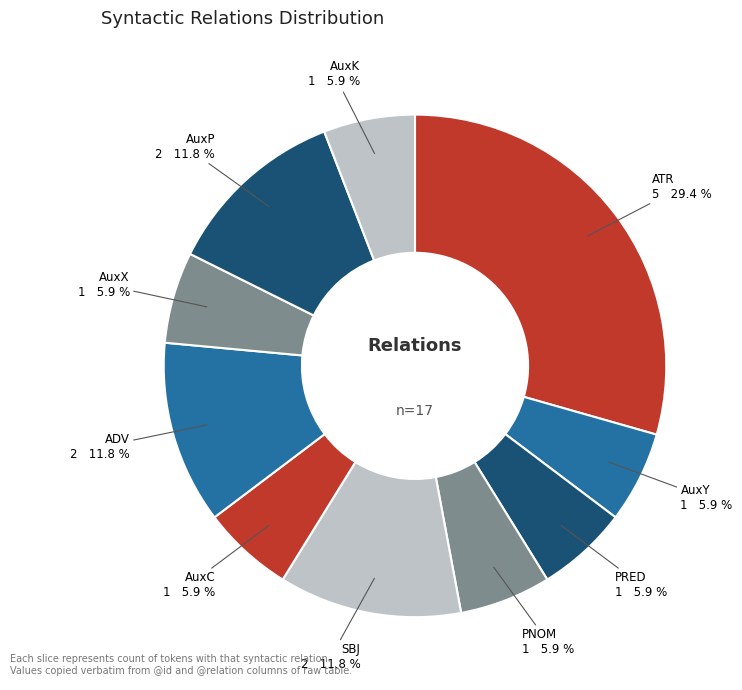

Approximately how many times larger is the value at AuxP compared to ATR?

0.4